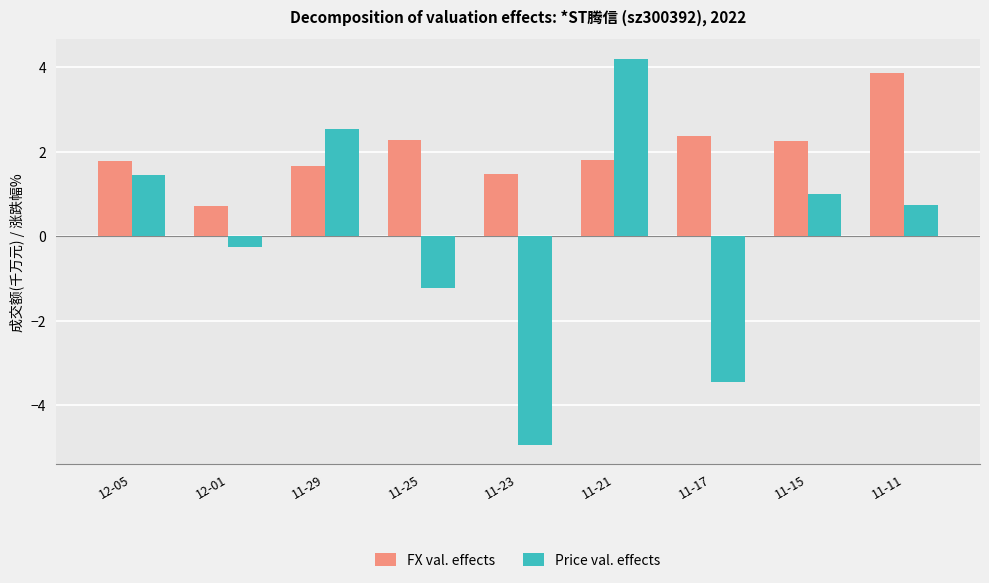

Where does the Price val. effects series first go above 0?

12-05